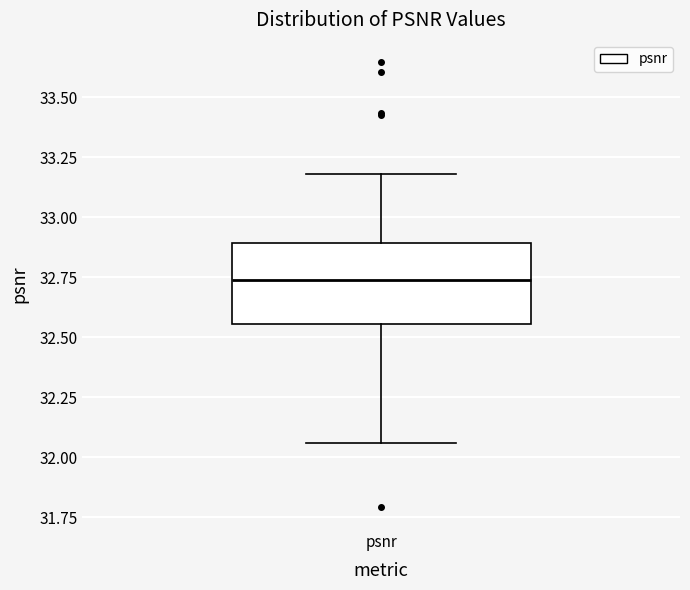

Where is the upper edge of the box for psnr on the y-axis? The values are not printed on the chart, so give them approximately, as read against the axis.

32.90